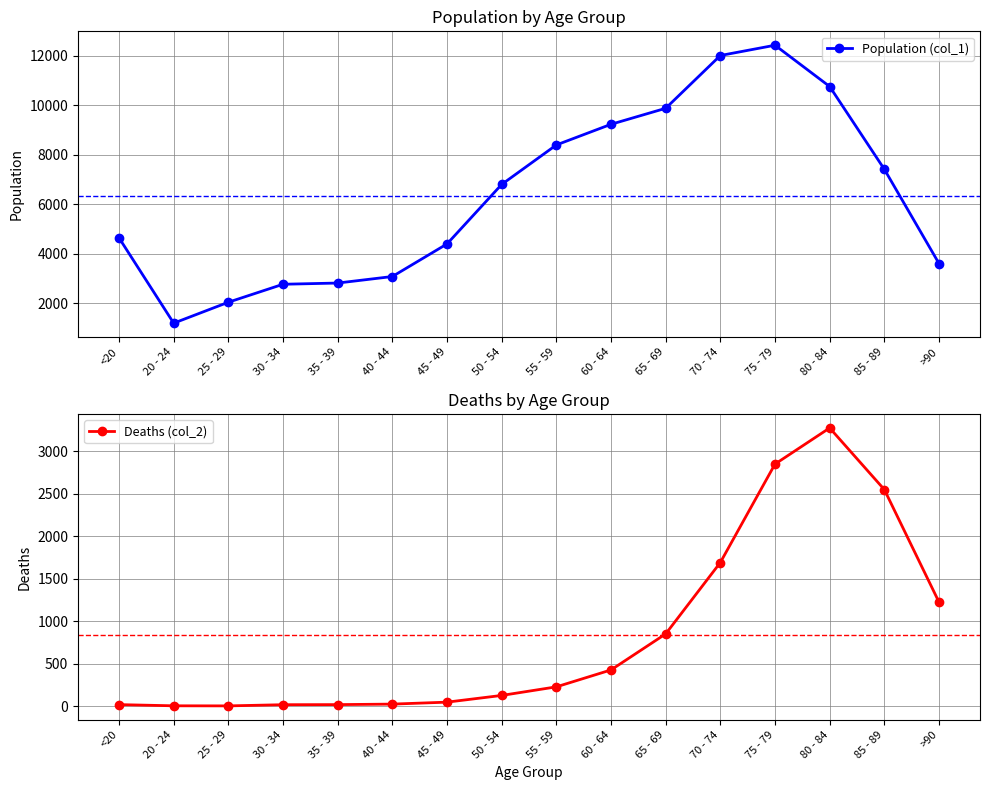

How many values in the Population (col_1) series are below 6803?

8